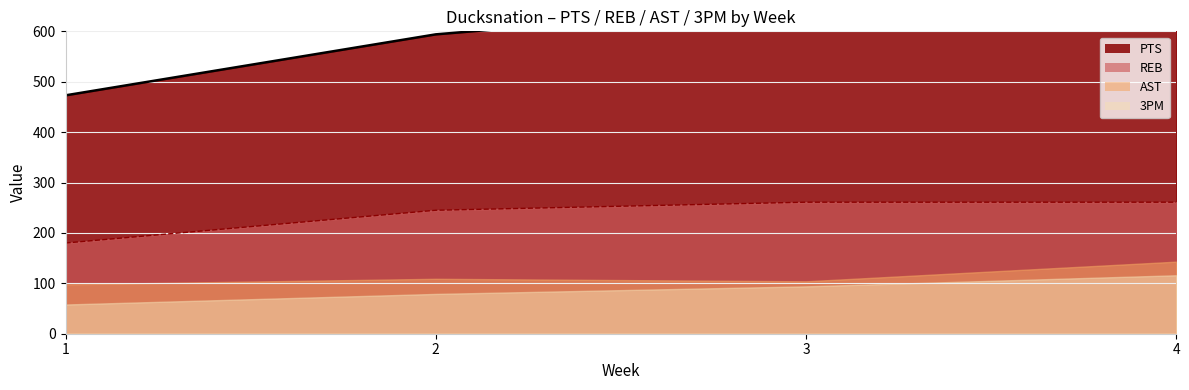

True or false: PTS and REB intersect in this chart.

False